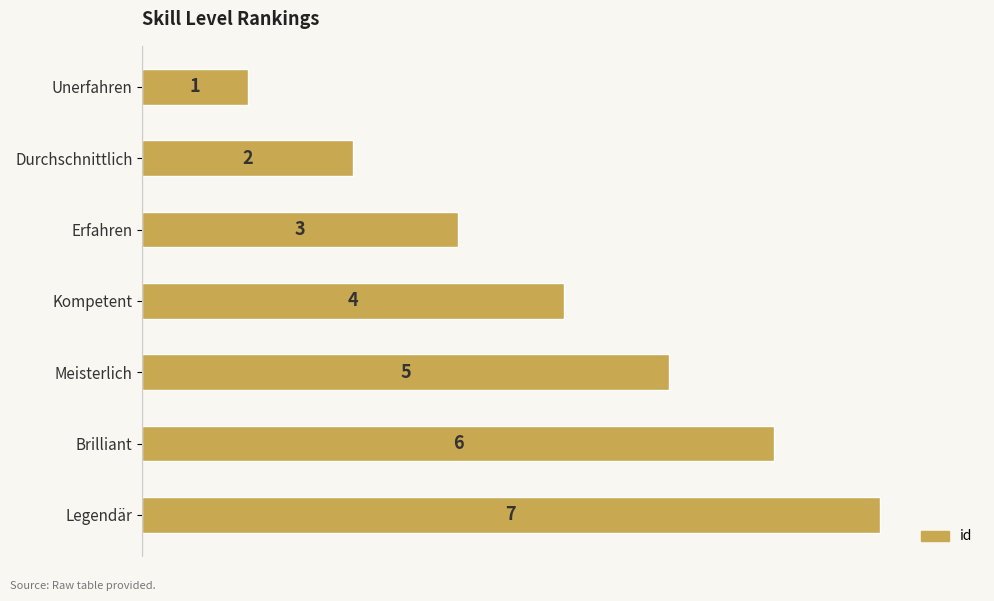

What value does the data have at Kompetent?

4